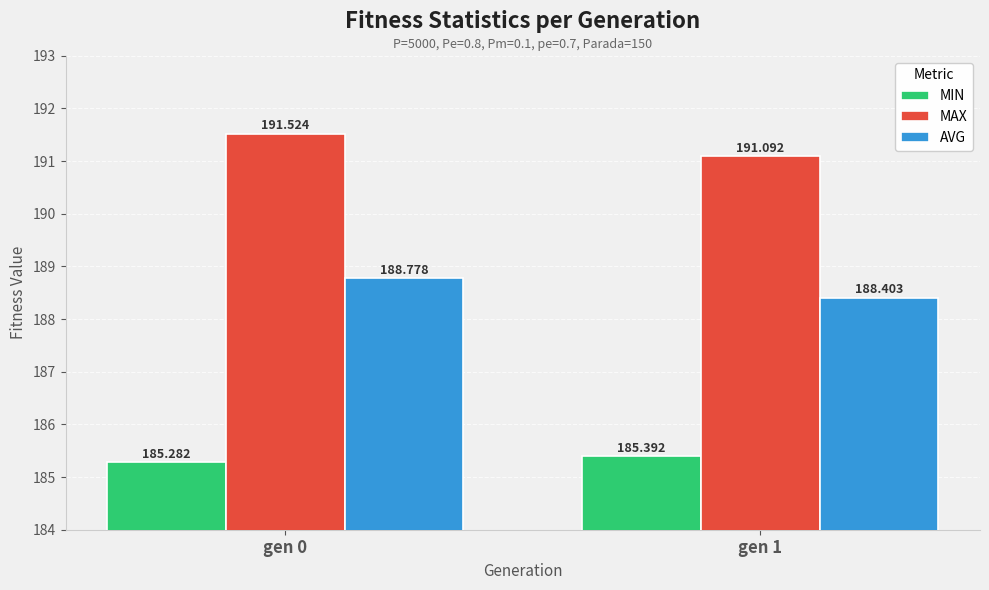

Read the MAX value at gen 0.

191.5